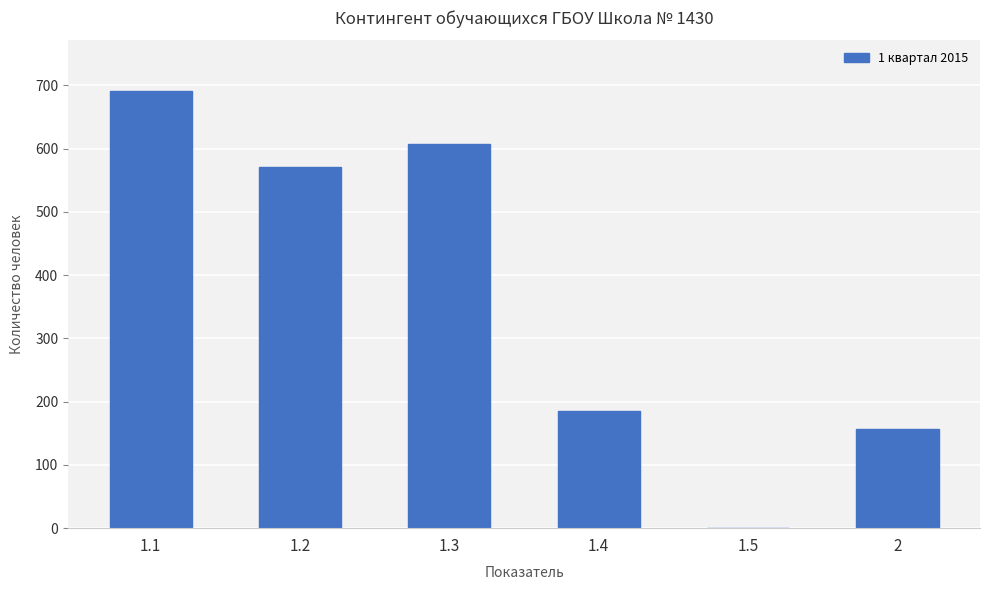

The chart shows a value of 243 at 1.4. True or false?

False